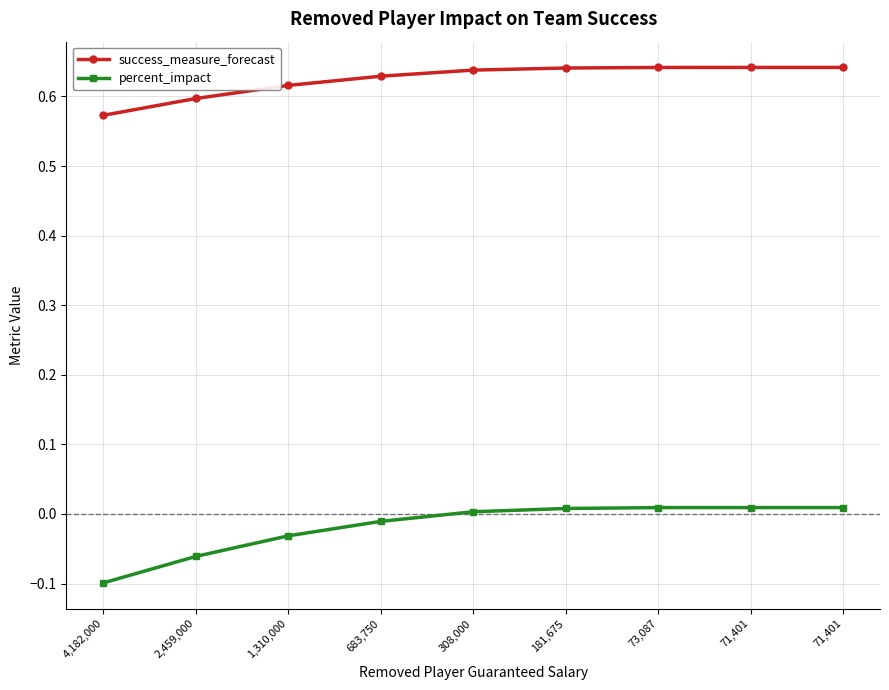

True or false: success_measure_forecast has a value of 1.1 at 683,750.

False